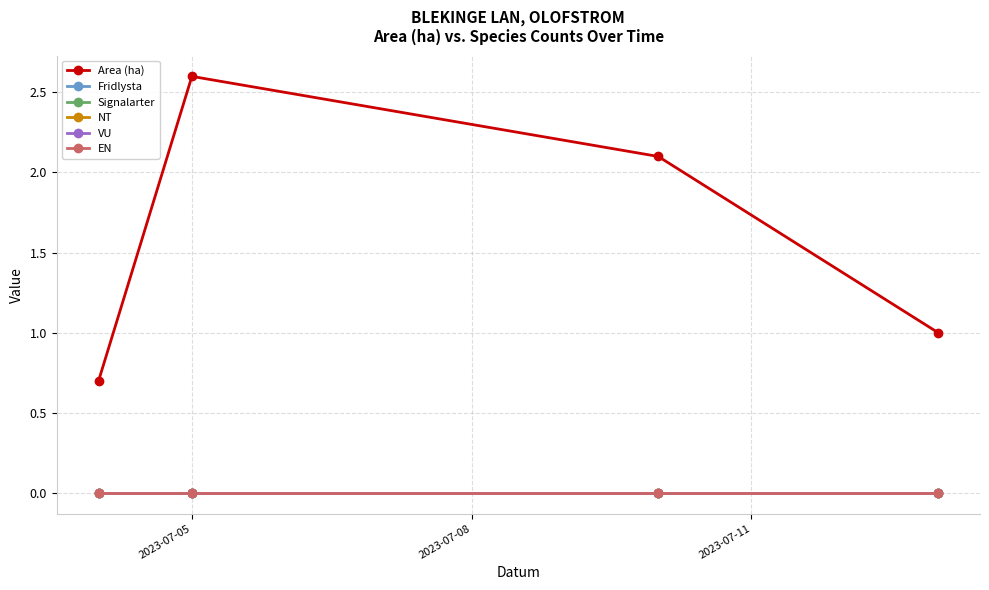

Does the chart have visible grid lines?

Yes